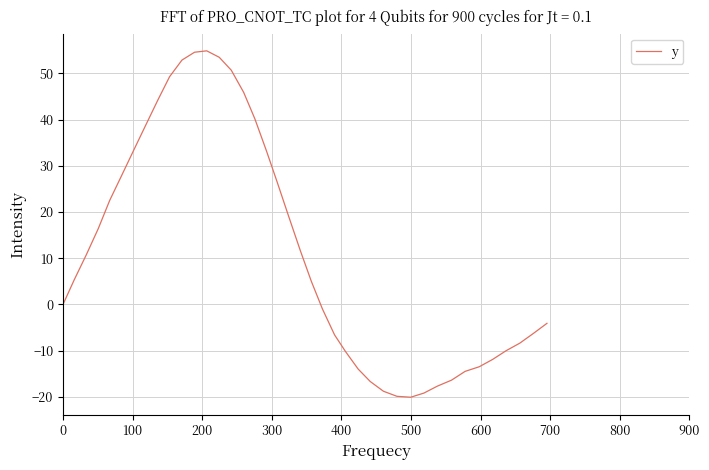

What is the difference between the maximum and minimum values?

75.0